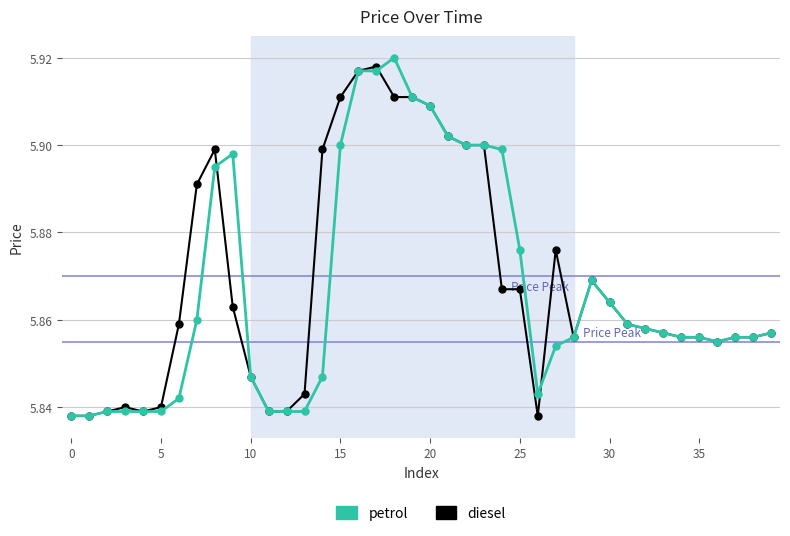

At how many categories does at least one series exceed 5?

40